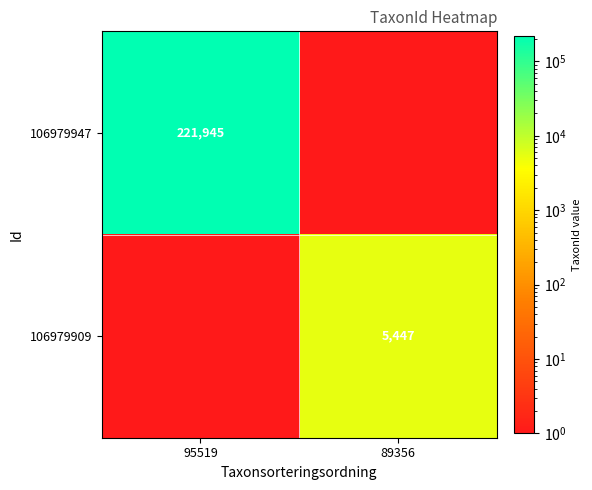

The value of 106979909 at 89356 is 7477. True or false?

False